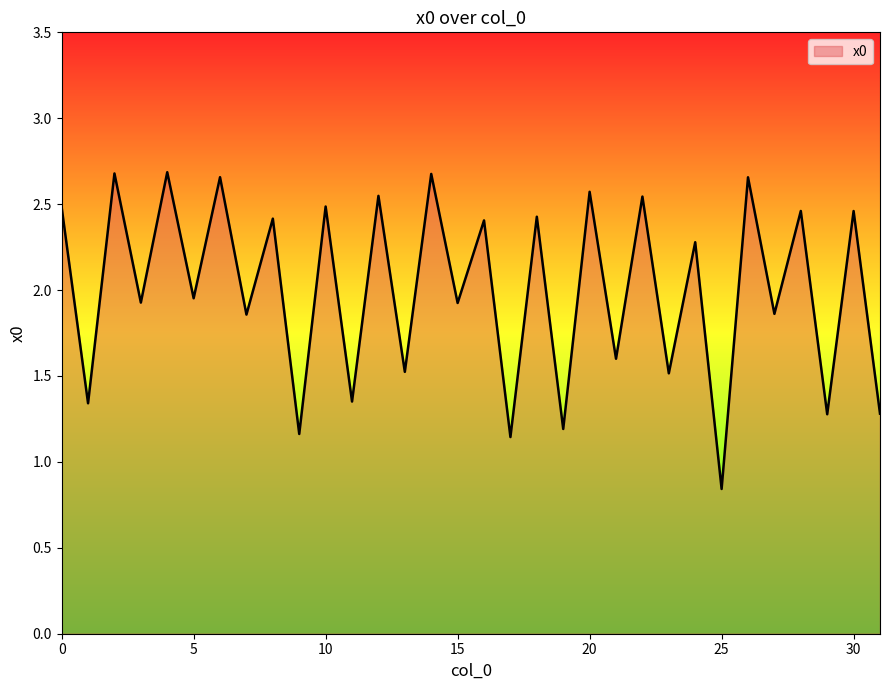

What is the difference between the maximum and minimum values?

1.8